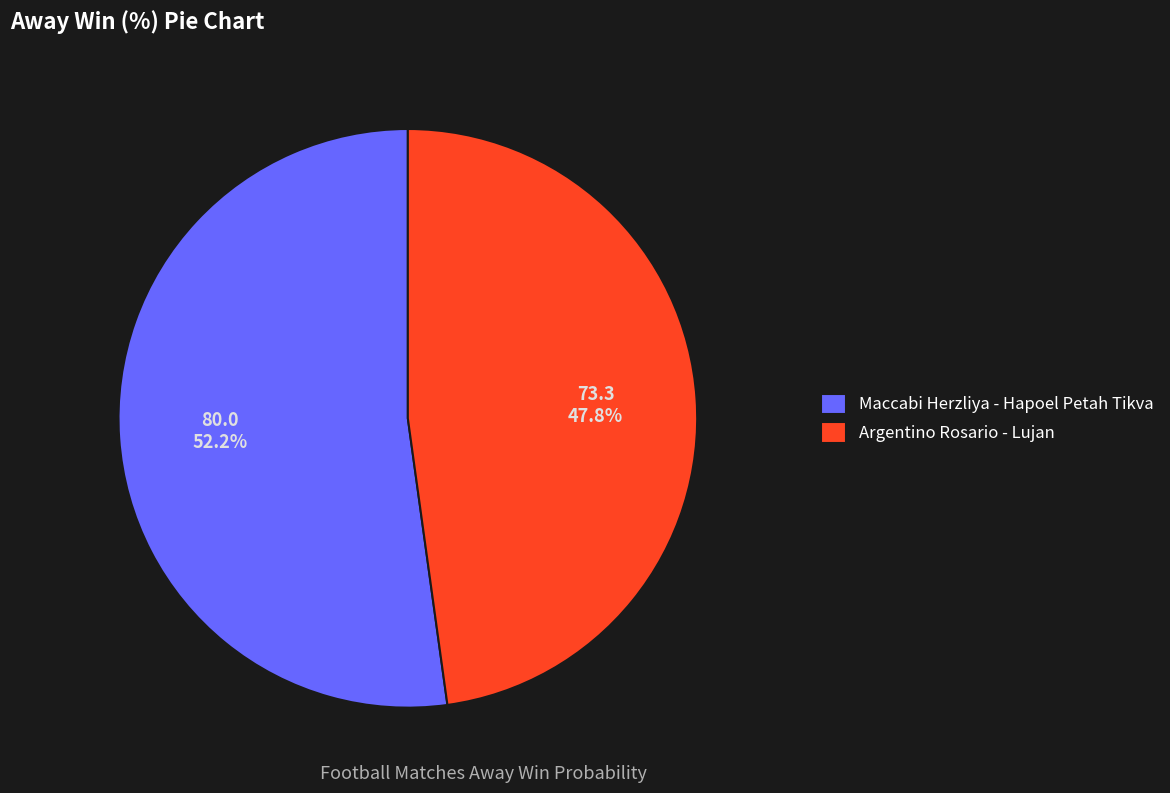

Approximately how many times larger is the value at Maccabi Herzliya - Hapoel Petah Tikva compared to Argentino Rosario - Lujan?

1.1